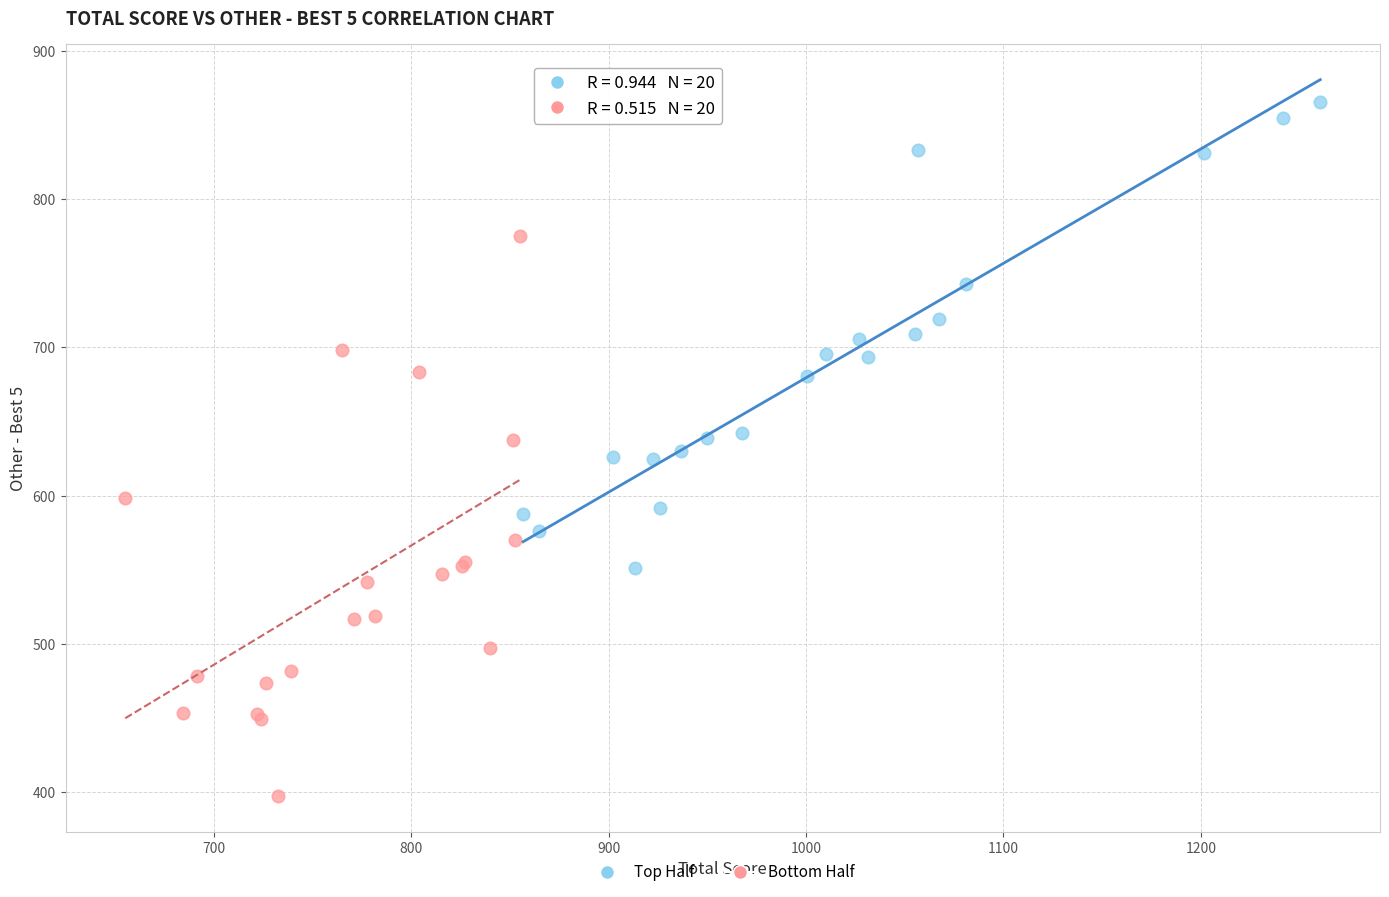

Which series reaches the minimum Y coordinate?

Bottom Half